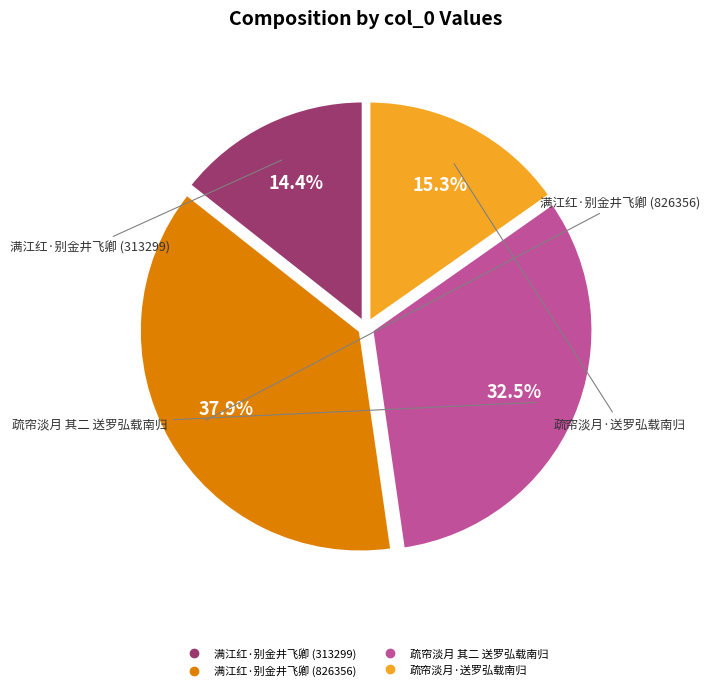

Does any single category account for the majority?

No